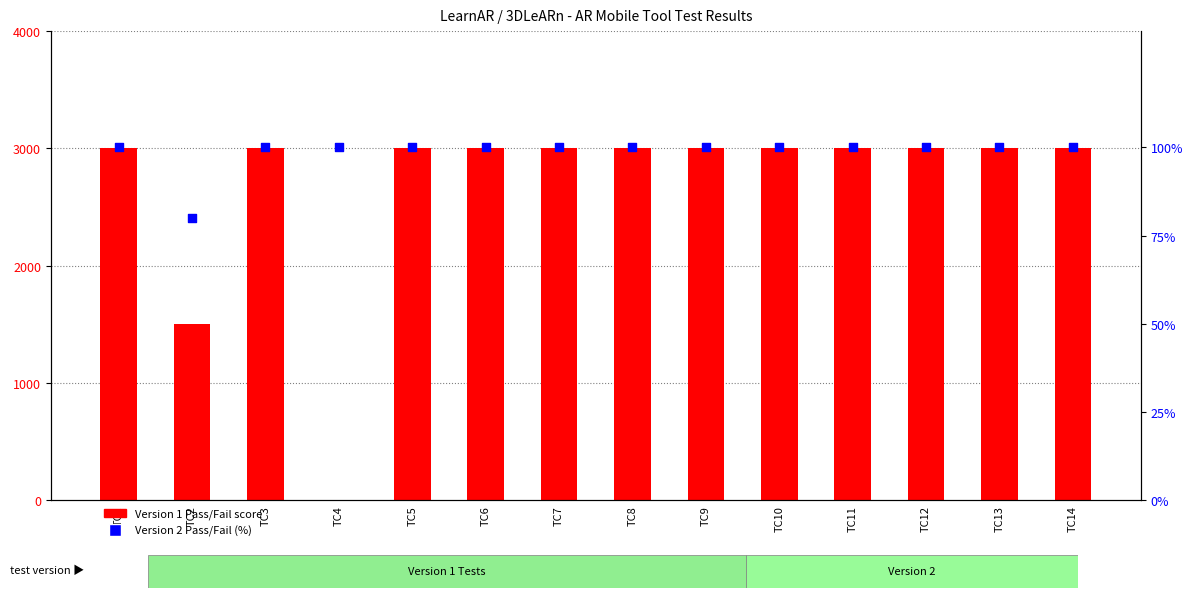

What is the total value across all series at TC12?

3100